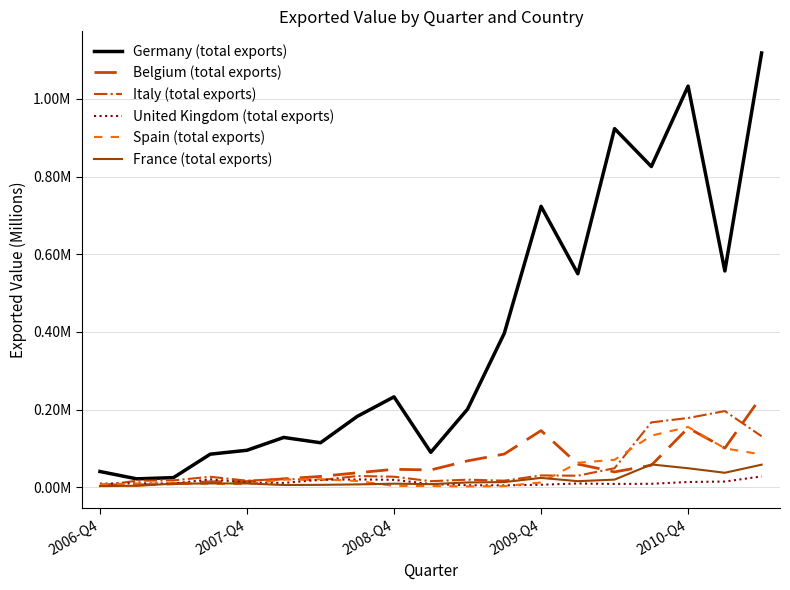

Does the chart have visible grid lines?

Yes